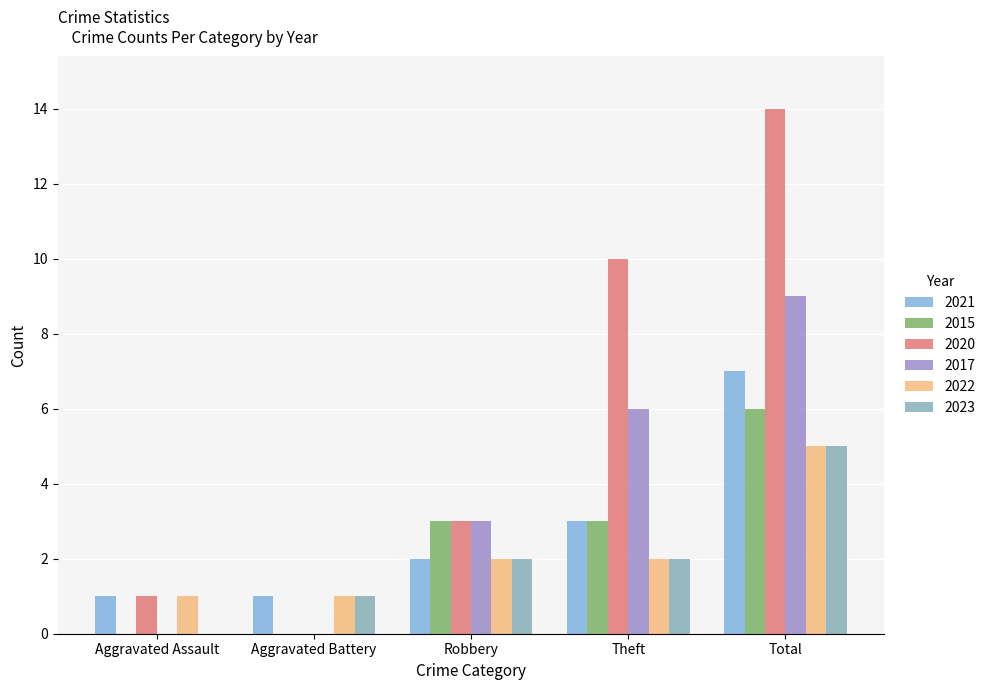

What is the sum of all 2023 values?

10